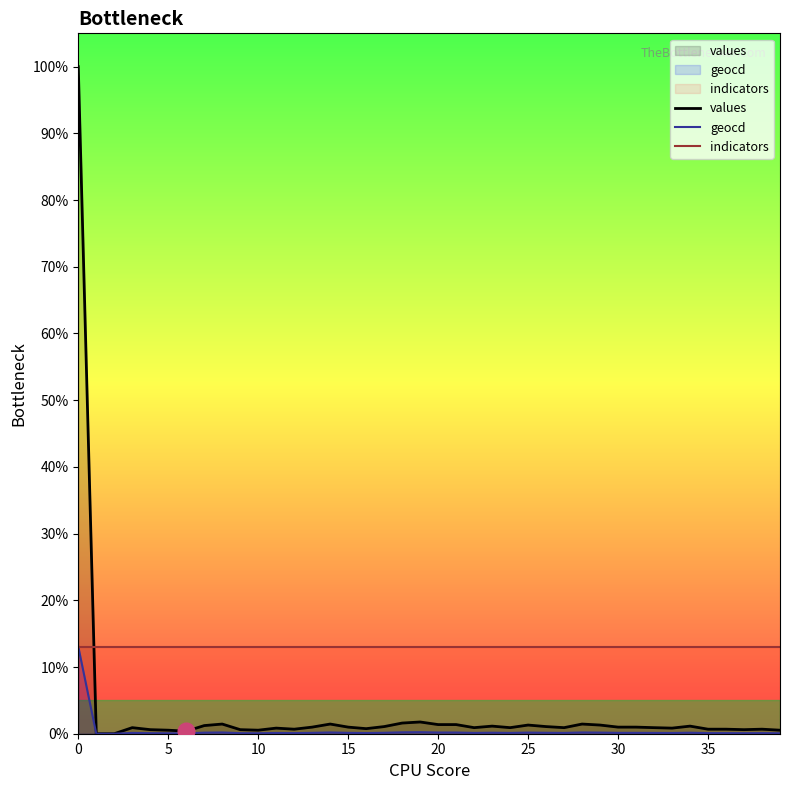

Rank the series by their maximum value, from lowest to highest.

geocd, indicators, values